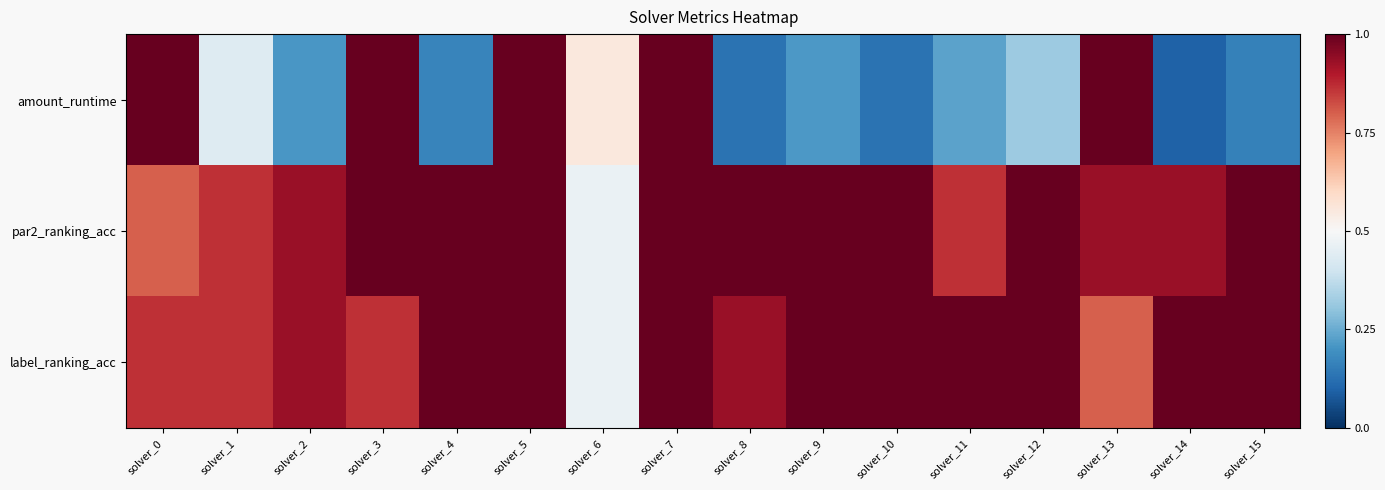

Reading left to right, list all the values displayed in this chart.

amount_runtime: solver_0=0.5	solver_1=-0.1	solver_2=-0.3	solver_3=0.5	solver_4=-0.3	solver_5=0.5	solver_6=0.1	solver_7=0.5	solver_8=-0.4	solver_9=-0.3	solver_10=-0.4	solver_11=-0.3	solver_12=-0.2	solver_13=0.5	solver_14=-0.4	solver_15=-0.3
par2_ranking_acc: solver_0=0.3	solver_1=0.4	solver_2=0.4	solver_3=0.5	solver_4=0.5	solver_5=0.5	solver_6=-0.0	solver_7=0.5	solver_8=0.5	solver_9=0.5	solver_10=0.5	solver_11=0.4	solver_12=0.5	solver_13=0.4	solver_14=0.4	solver_15=0.5
label_ranking_acc: solver_0=0.4	solver_1=0.4	solver_2=0.4	solver_3=0.4	solver_4=0.5	solver_5=0.5	solver_6=-0.0	solver_7=0.5	solver_8=0.4	solver_9=0.5	solver_10=0.5	solver_11=0.5	solver_12=0.5	solver_13=0.3	solver_14=0.5	solver_15=0.5